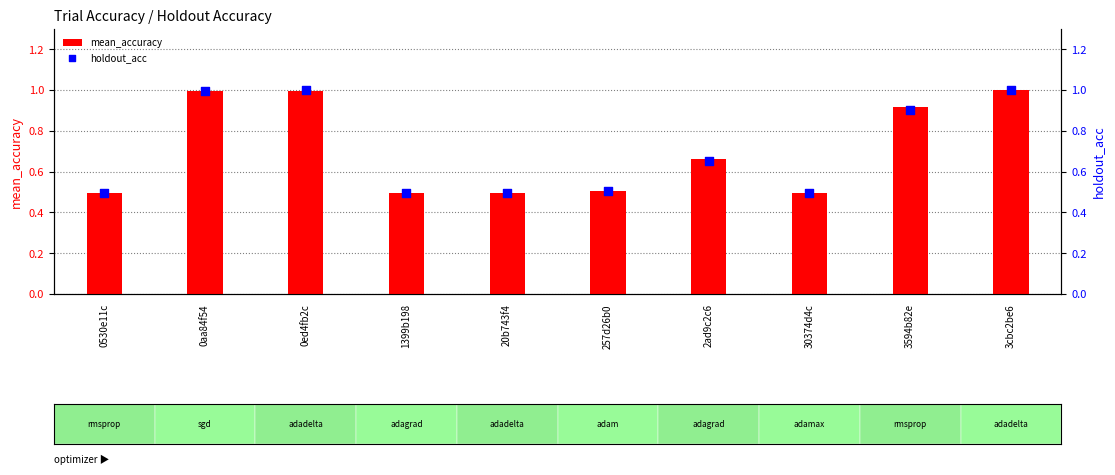

What are all the series names shown in the legend?

mean_accuracy, holdout_acc